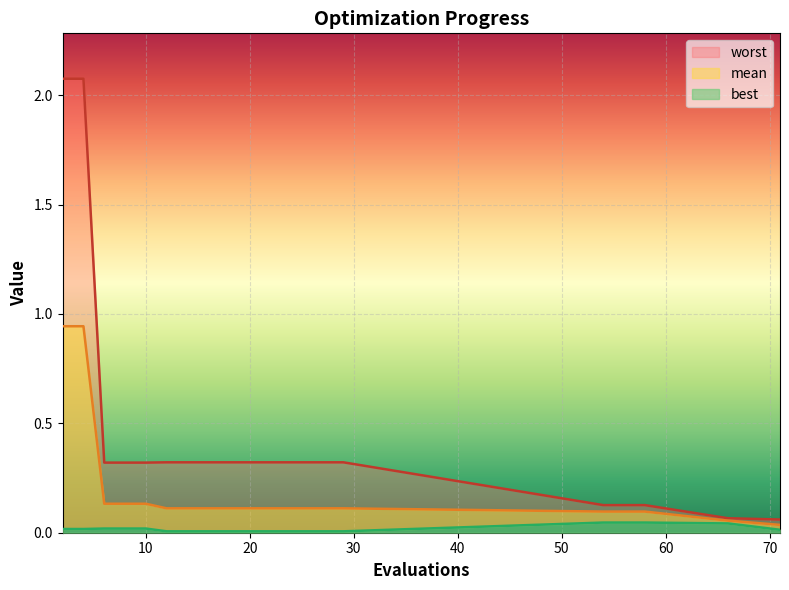

Reading left to right, what are all the values shown in this chart?

mean: 2=0.9	4=0.9	6=0.1	8=0.1	10=0.1	12=0.1	14=0.1	16=0.1	17=0.1	19=0.1	21=0.1	23=0.1	25=0.1	27=0.1	29=0.1	54=0.1	56=0.1	58=0.1	66=0.1	71=0.0
best: 2=0.0	4=0.0	6=0.0	8=0.0	10=0.0	12=0.0	14=0.0	16=0.0	17=0.0	19=0.0	21=0.0	23=0.0	25=0.0	27=0.0	29=0.0	54=0.0	56=0.0	58=0.0	66=0.0	71=0.0
worst: 2=2.1	4=2.1	6=0.3	8=0.3	10=0.3	12=0.3	14=0.3	16=0.3	17=0.3	19=0.3	21=0.3	23=0.3	25=0.3	27=0.3	29=0.3	54=0.1	56=0.1	58=0.1	66=0.1	71=0.1